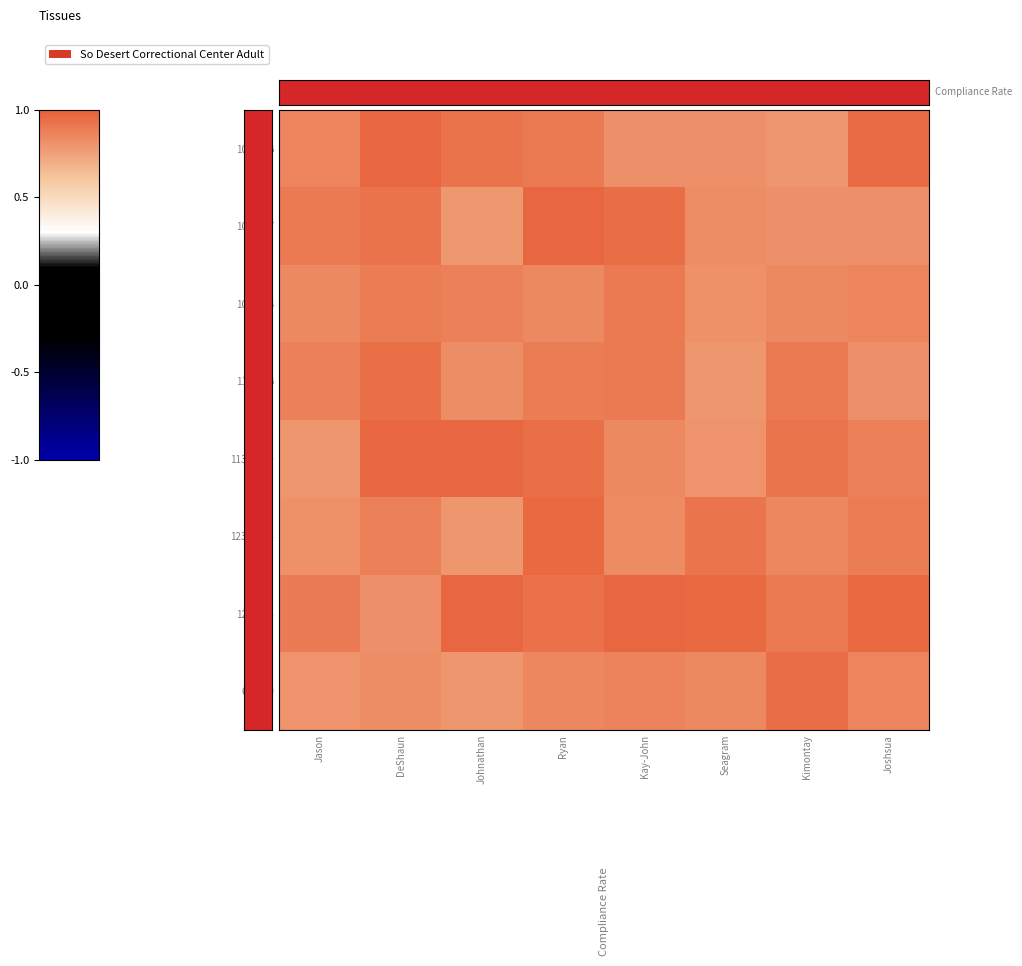

At how many categories does at least one series exceed 0?

8